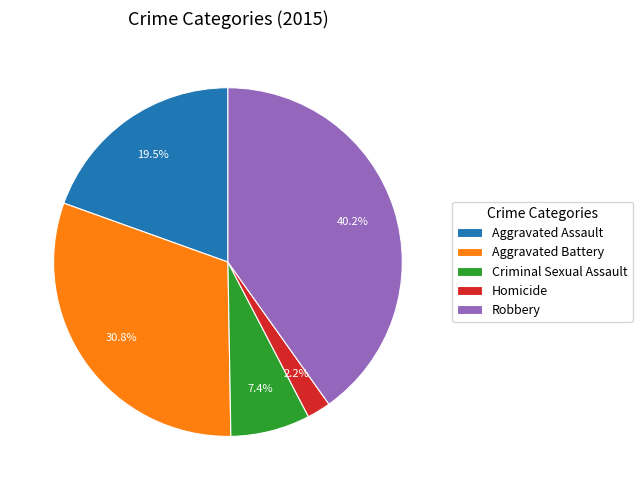

Rank the categories by value from highest to lowest.

Robbery, Aggravated Battery, Aggravated Assault, Criminal Sexual Assault, Homicide